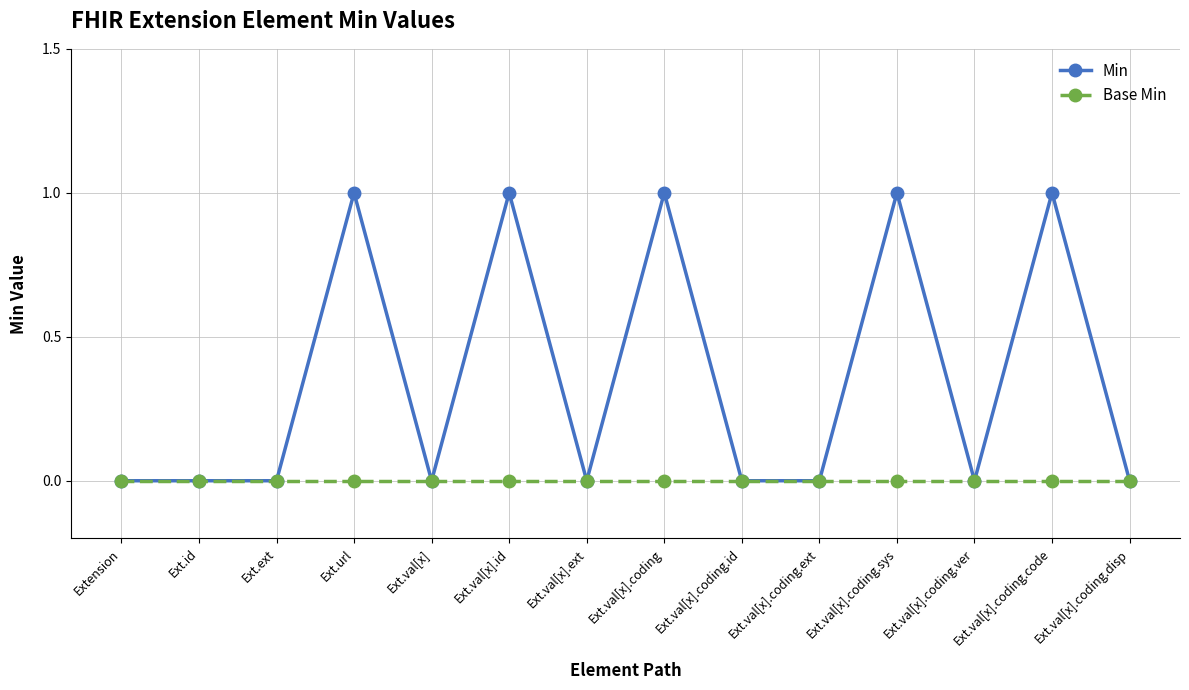

List the series in order of their peak value, highest first.

Min, Base Min